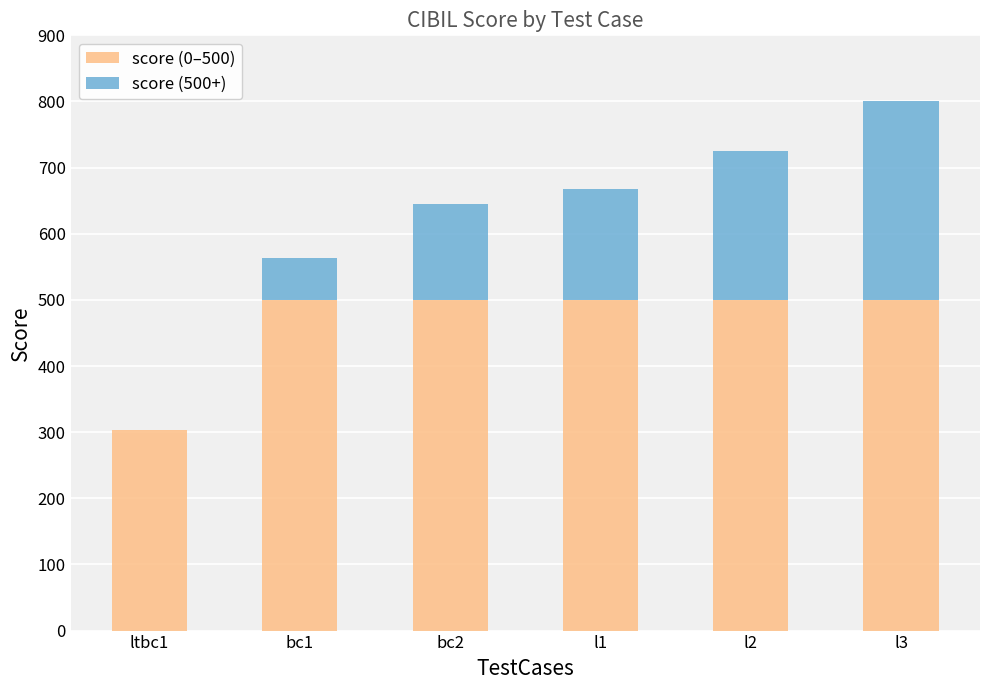

Reading right to left, transcribe the values for score (0–500).

l3=500	l2=500	l1=500	bc2=500	bc1=500	ltbc1=303